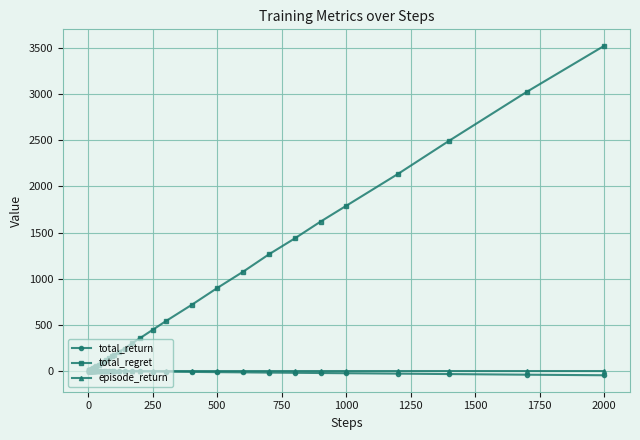

What is the maximum value shown in the chart?

3522.0